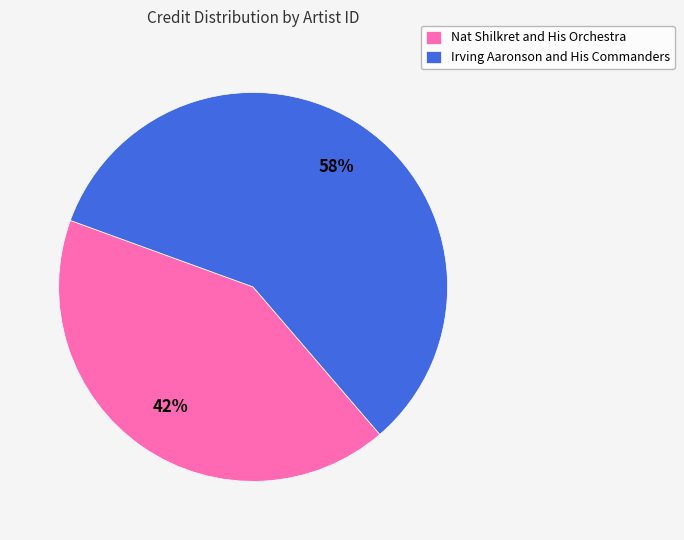

Rank the categories by value from highest to lowest.

Irving Aaronson and His Commanders, Nat Shilkret and His Orchestra